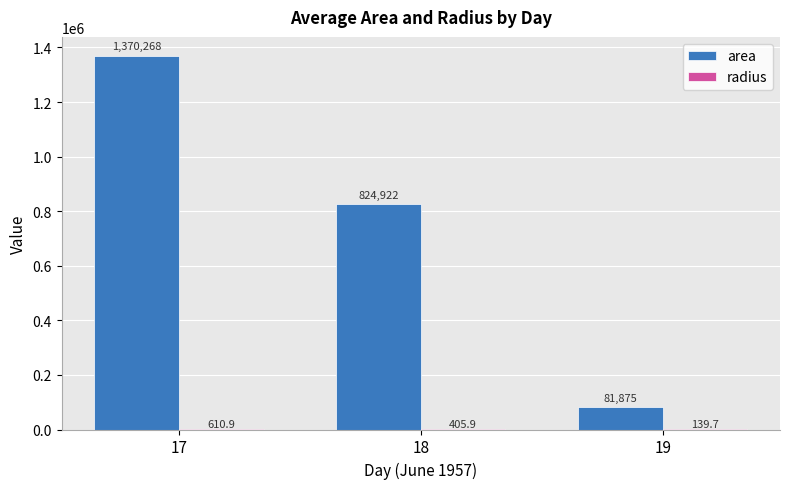

Which series changed the most between 17 and 18?

area